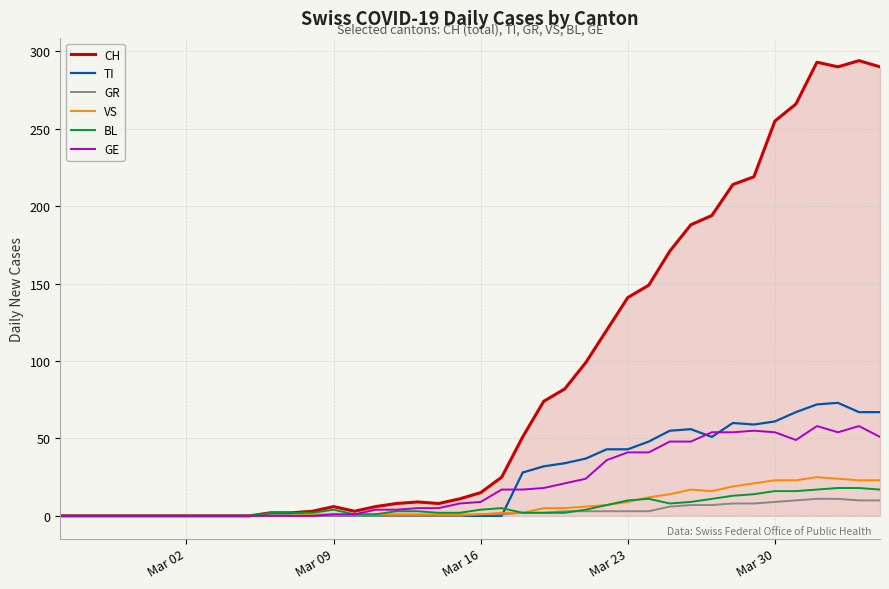

Which series has the largest range (max minus min)?

CH